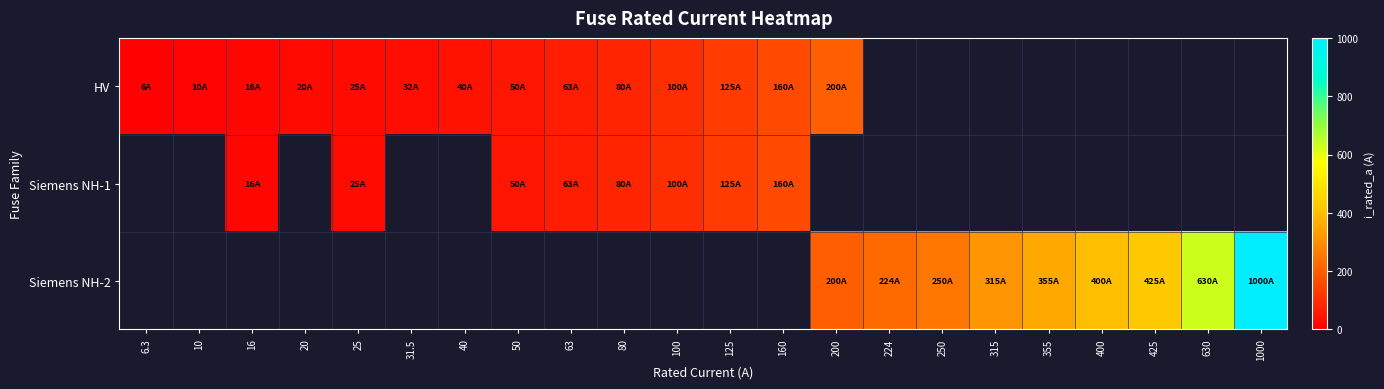

Rank the series by their average value, from lowest to highest.

HV, Siemens NH-1, Siemens NH-2